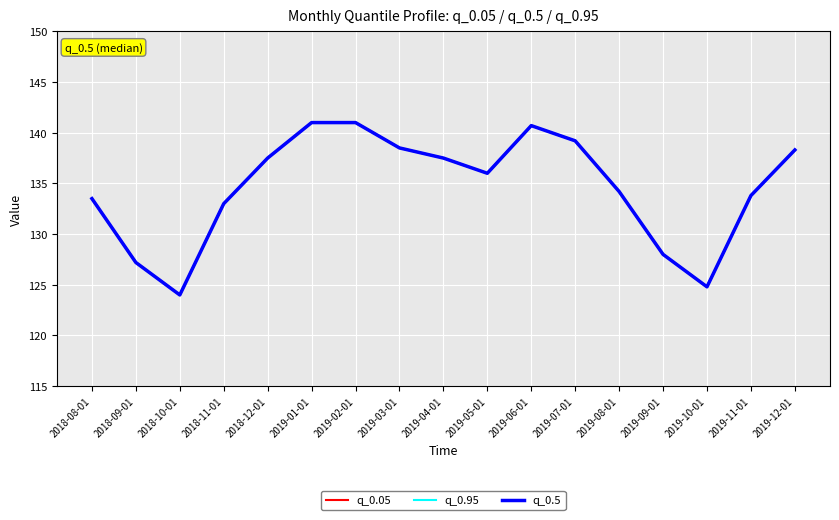

Does the chart display data point markers on the line(s)?

No